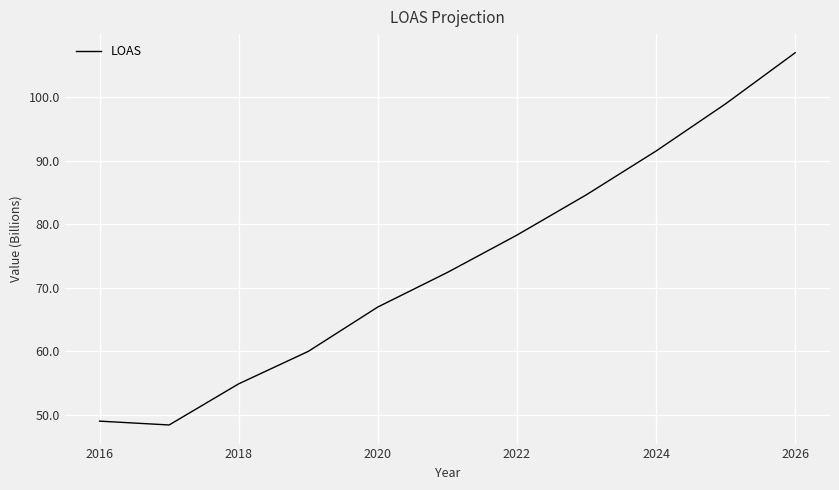

What is the smallest value displayed?

48.4